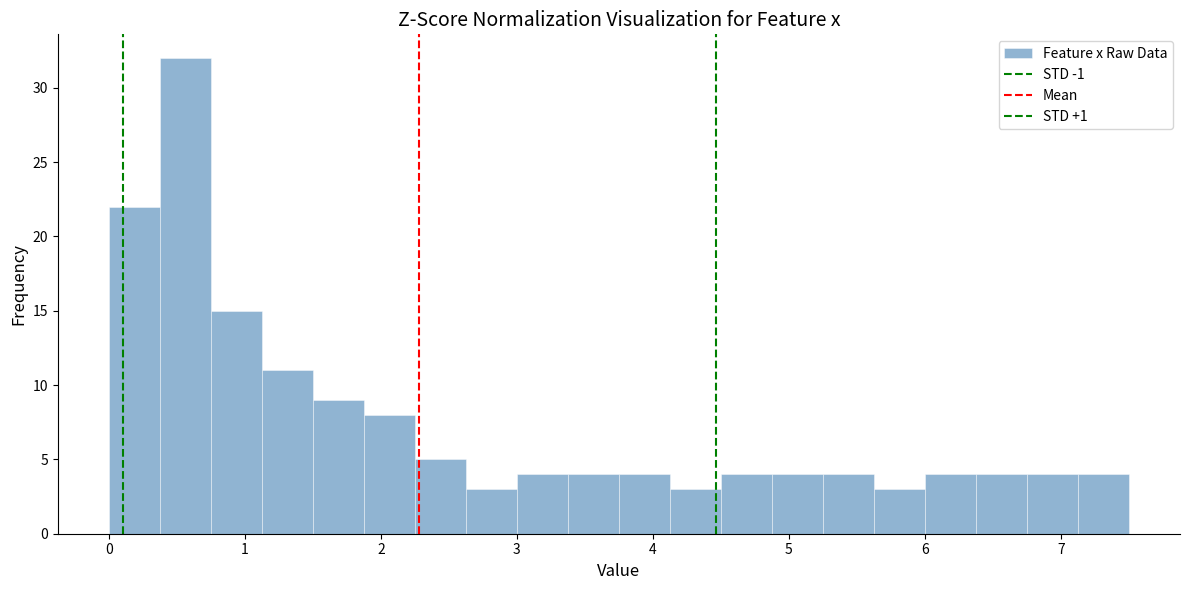

Around what value on the x-axis is the tallest bar? Give the approximate position of its centre, as read against the axis.

0.6